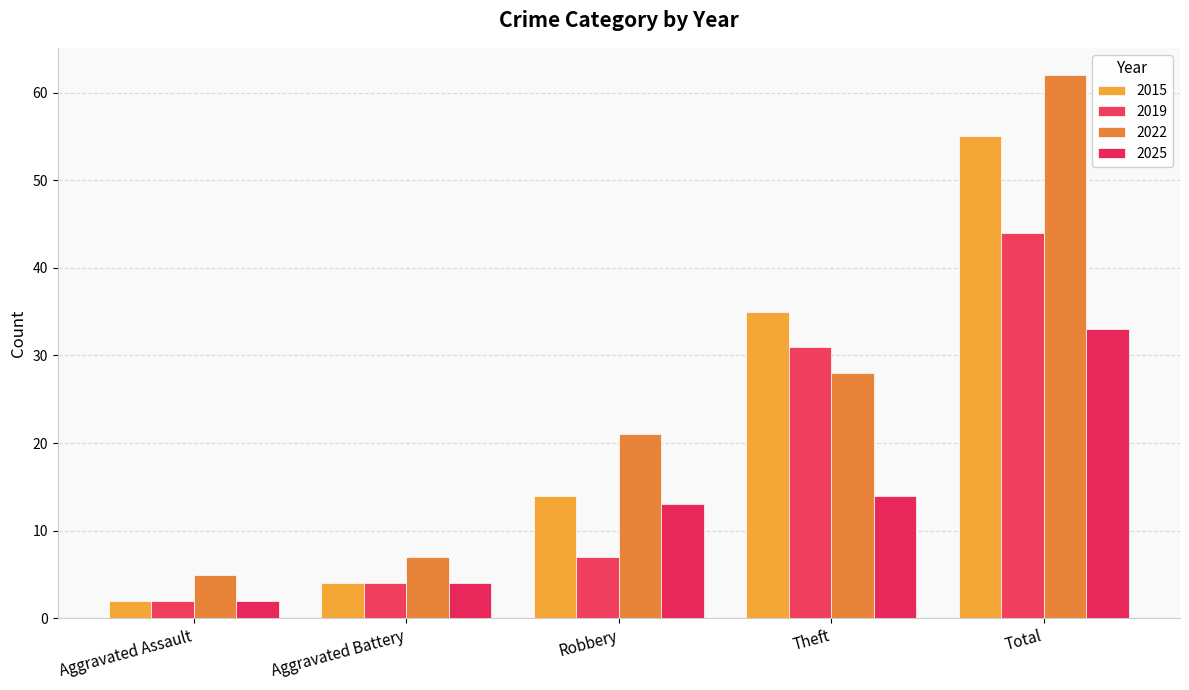

Reading left to right, list all the values displayed in this chart.

2015: 2	4	14	35	55
2019: 2	4	7	31	44
2022: 5	7	21	28	62
2025: 2	4	13	14	33